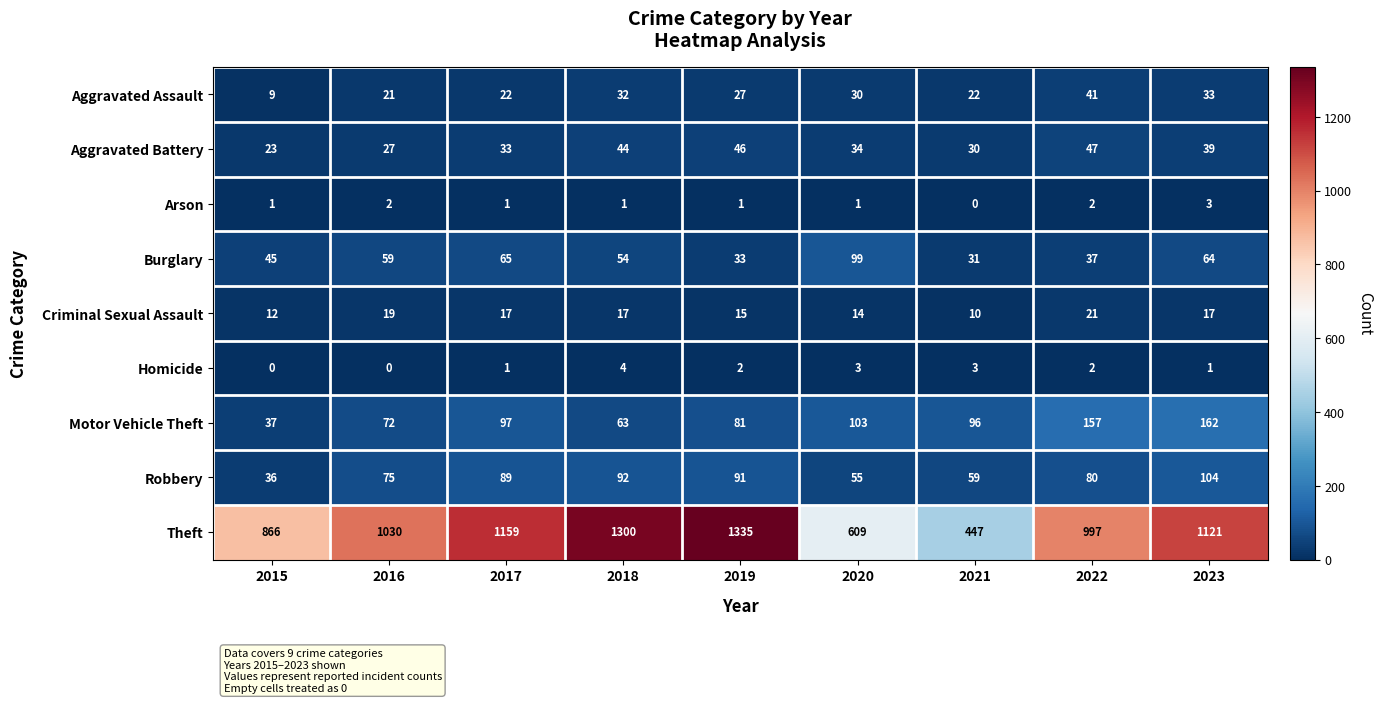

Which series has the largest total across all categories?

Theft